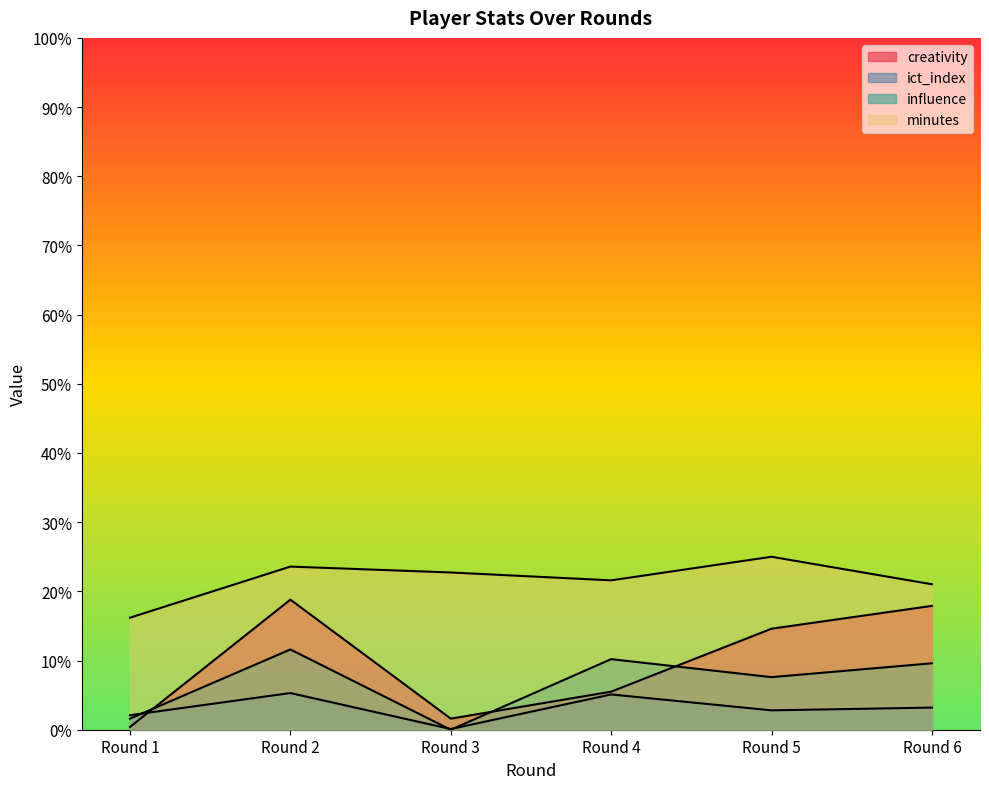

Rank the series by their average value, from highest to lowest.

minutes, creativity, influence, ict_index